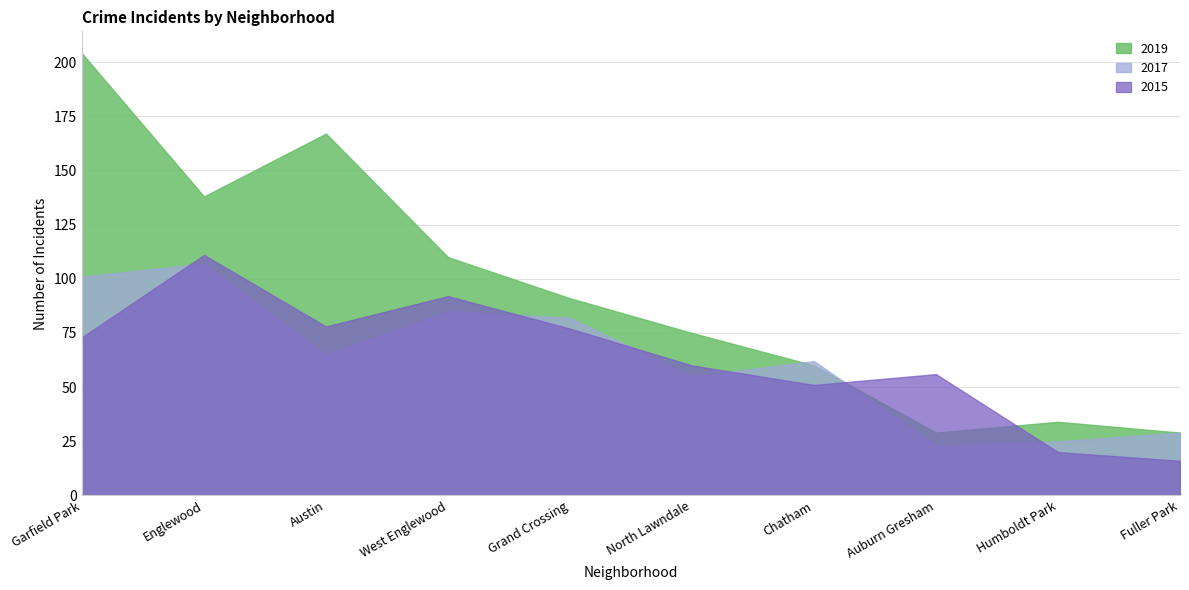

Between Humboldt Park and North Lawndale, which series saw the biggest shift?

2019